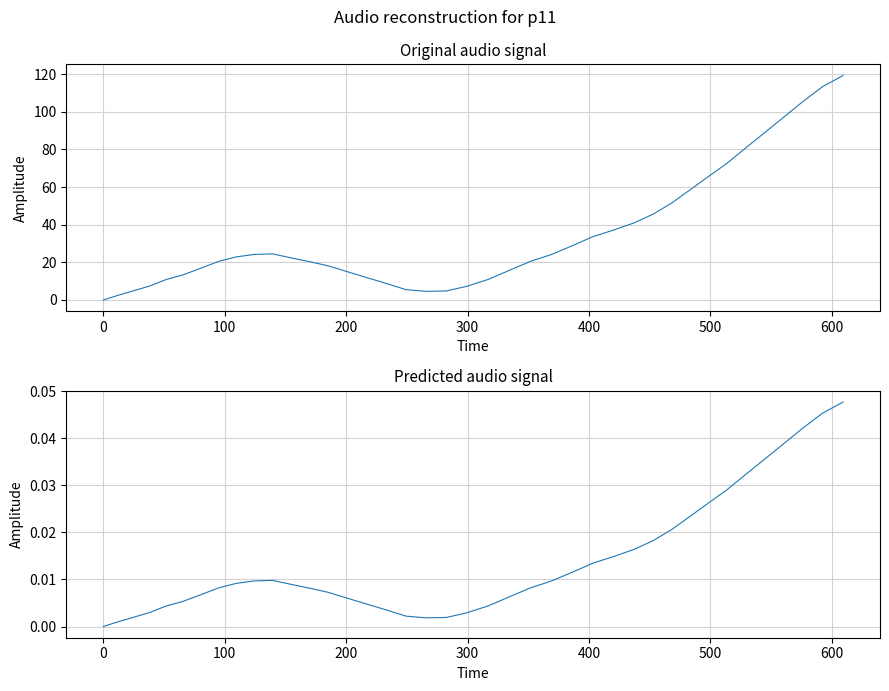

Which series has the largest total across all categories?

x